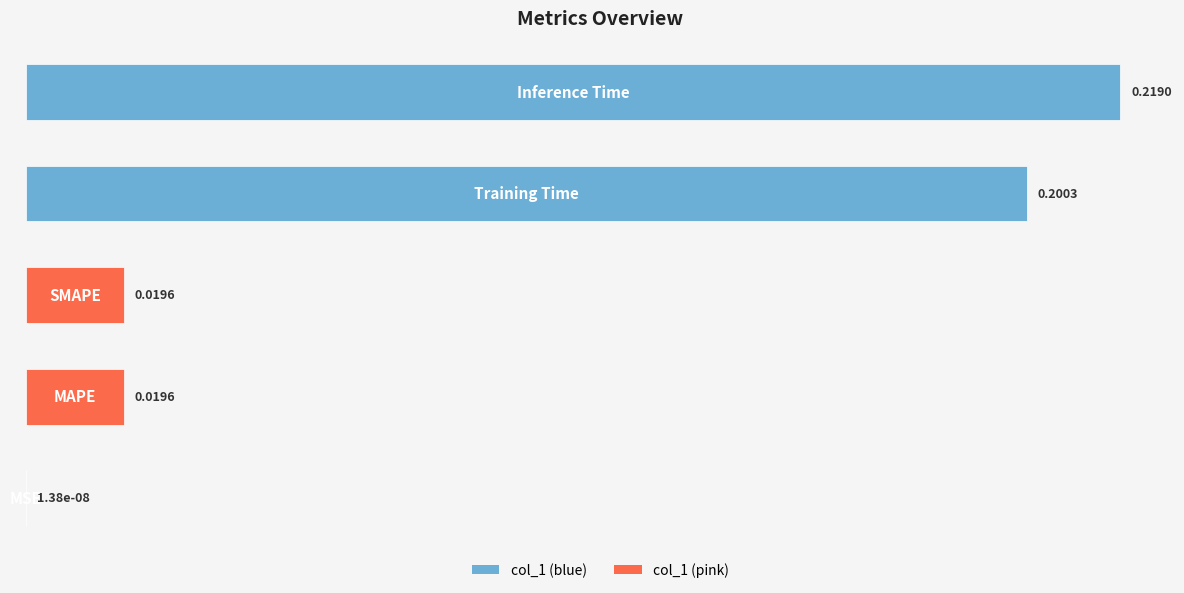

What is the sum of all values?

0.5